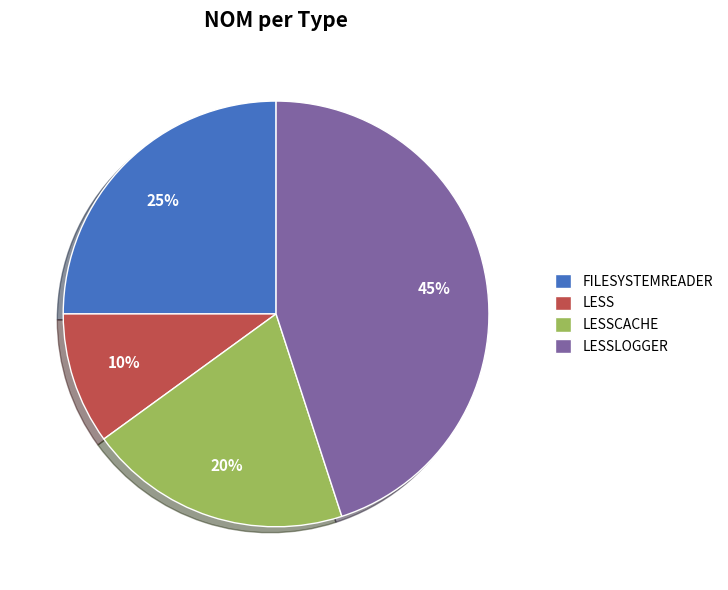

Does any single category account for the majority?

No